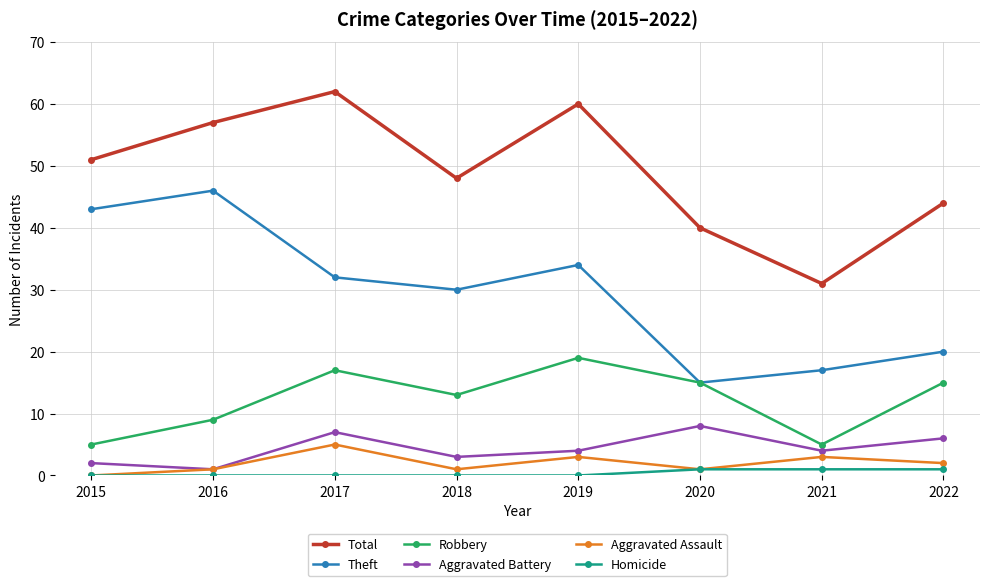

True or false: Aggravated Battery has more than 2 interior local peaks.

False